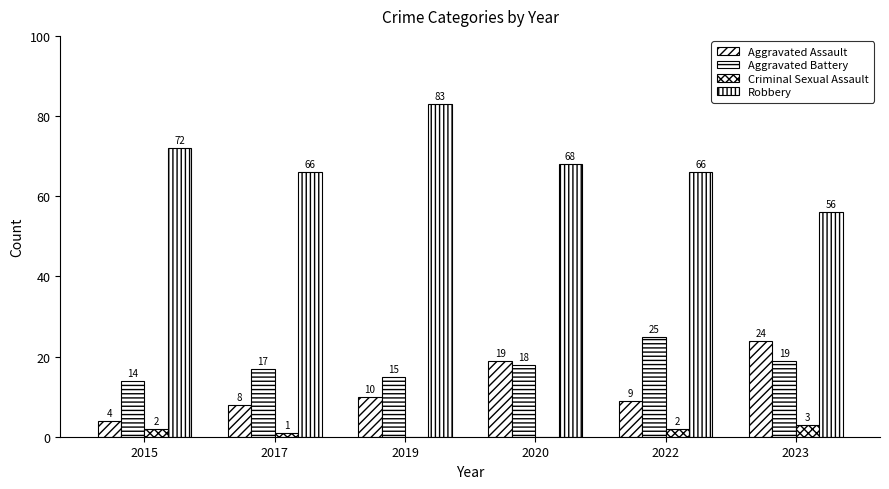

Are the bars grouped side by side (vs. stacked)?

Yes